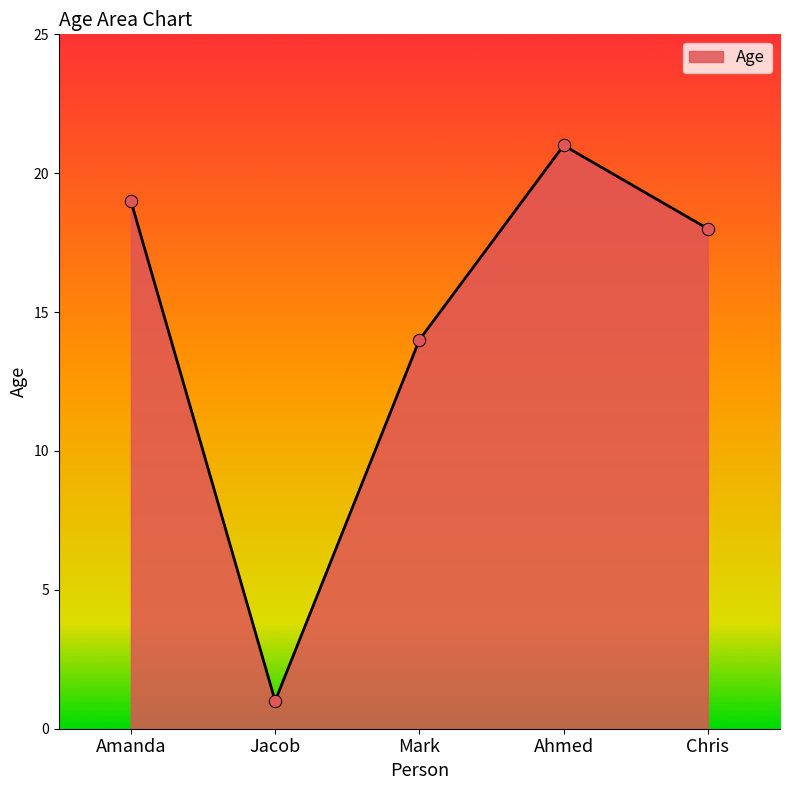

What is the change in value from Amanda to Chris?

-1